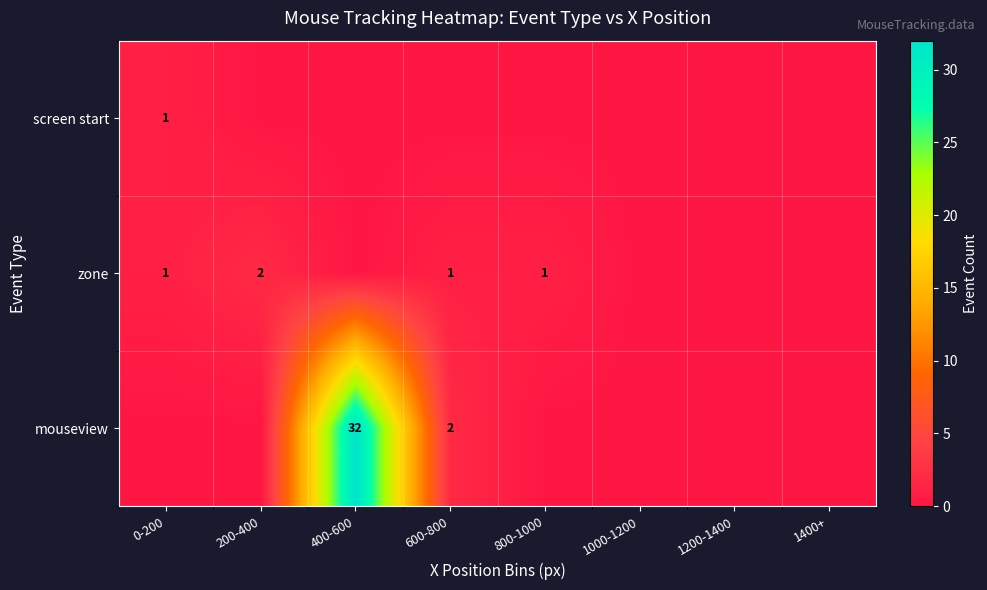

True or false: mouseview has a value of 32 at 400-600.

True